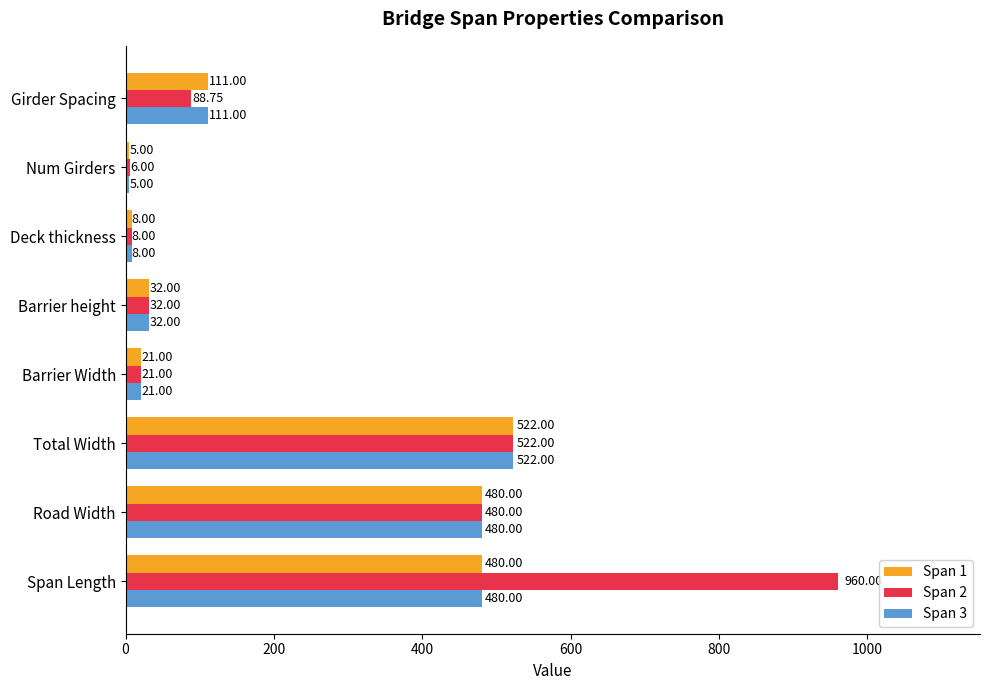

Which category has the lowest value in the Span 2 series?

Num Girders